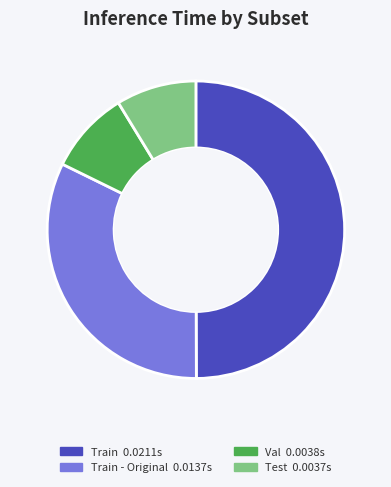

How many slices are in this pie chart?

4